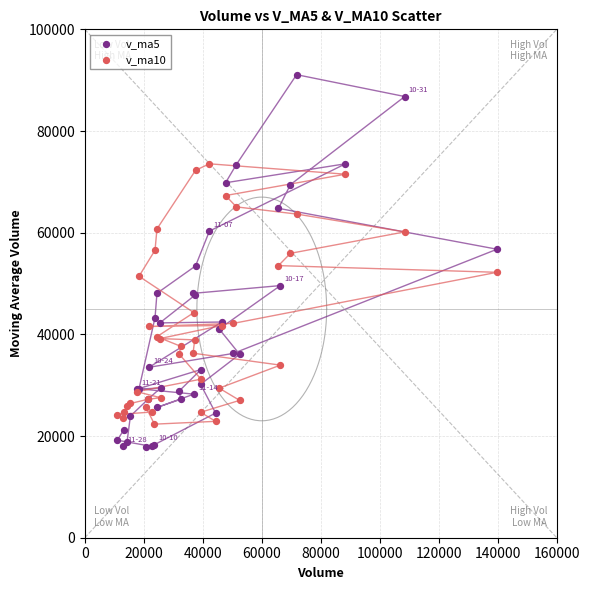

Which series contains the highest Y value?

v_ma5